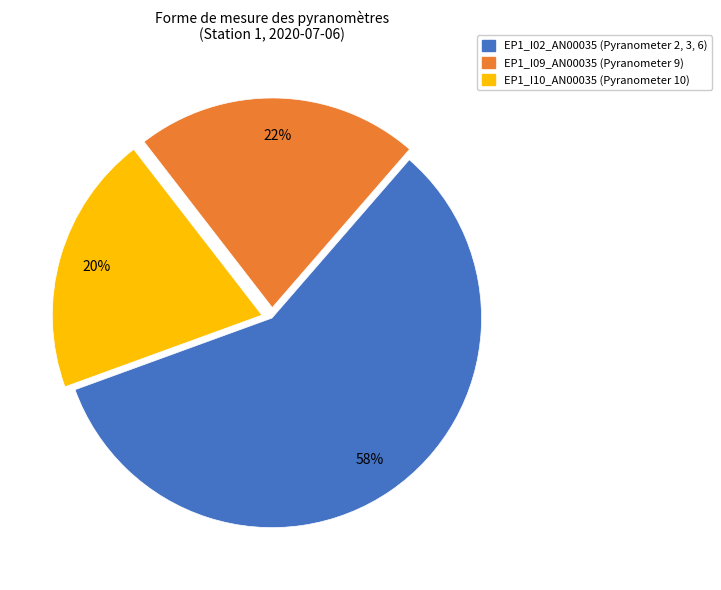

How many segments does this pie chart have?

3